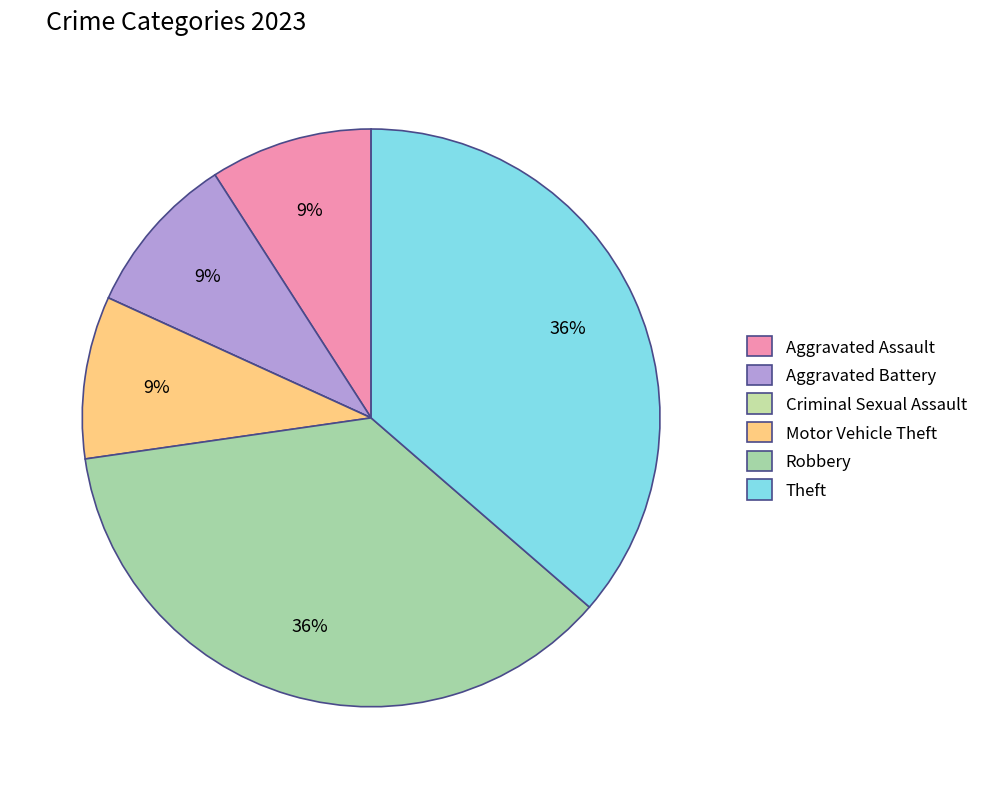

Between Aggravated Battery and Robbery, which is larger?

Robbery